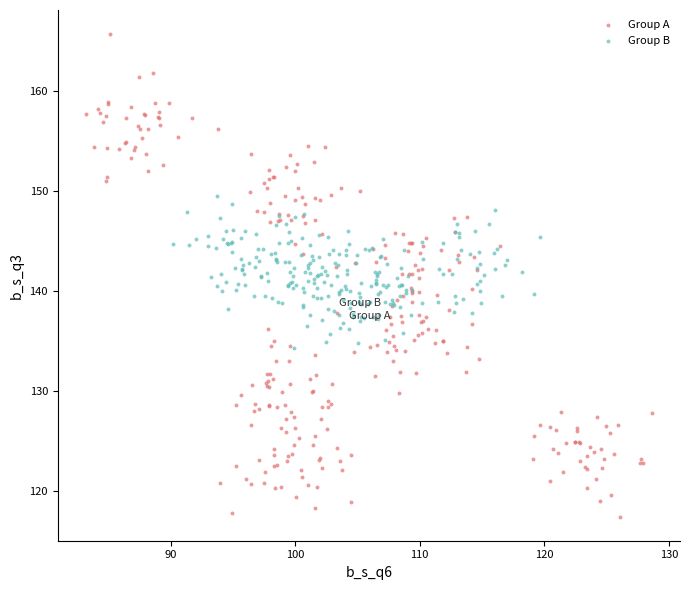

What are all the series names shown in the legend?

Group A, Group B